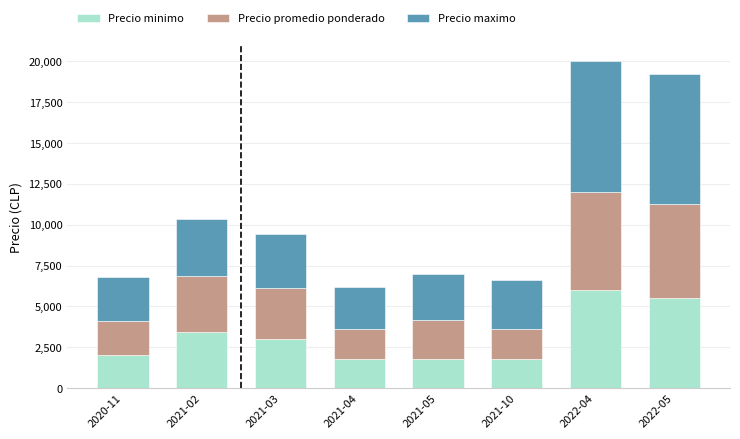

What is the difference between the maximum and second lowest values in the Precio minimo series?

4200